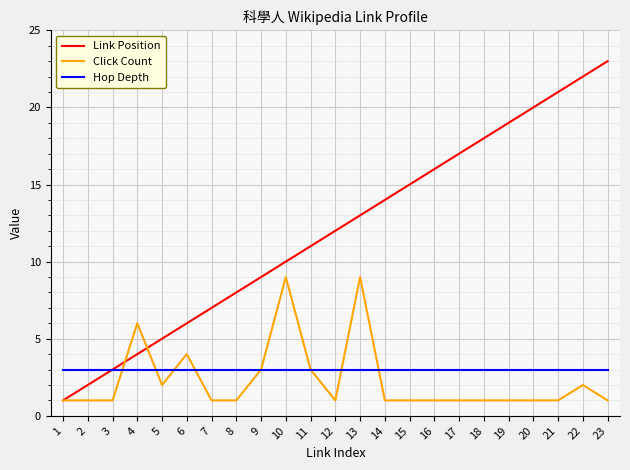

The Click Count series shows 15 at 10. True or false?

False